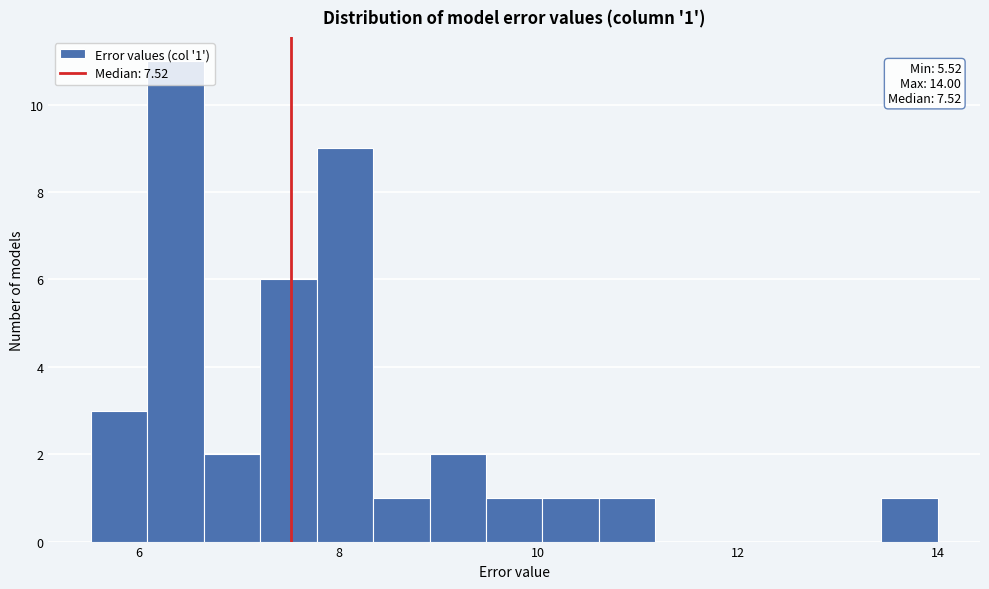

Read against the x-axis, roughly where is the centre of the tallest bar?

6.4